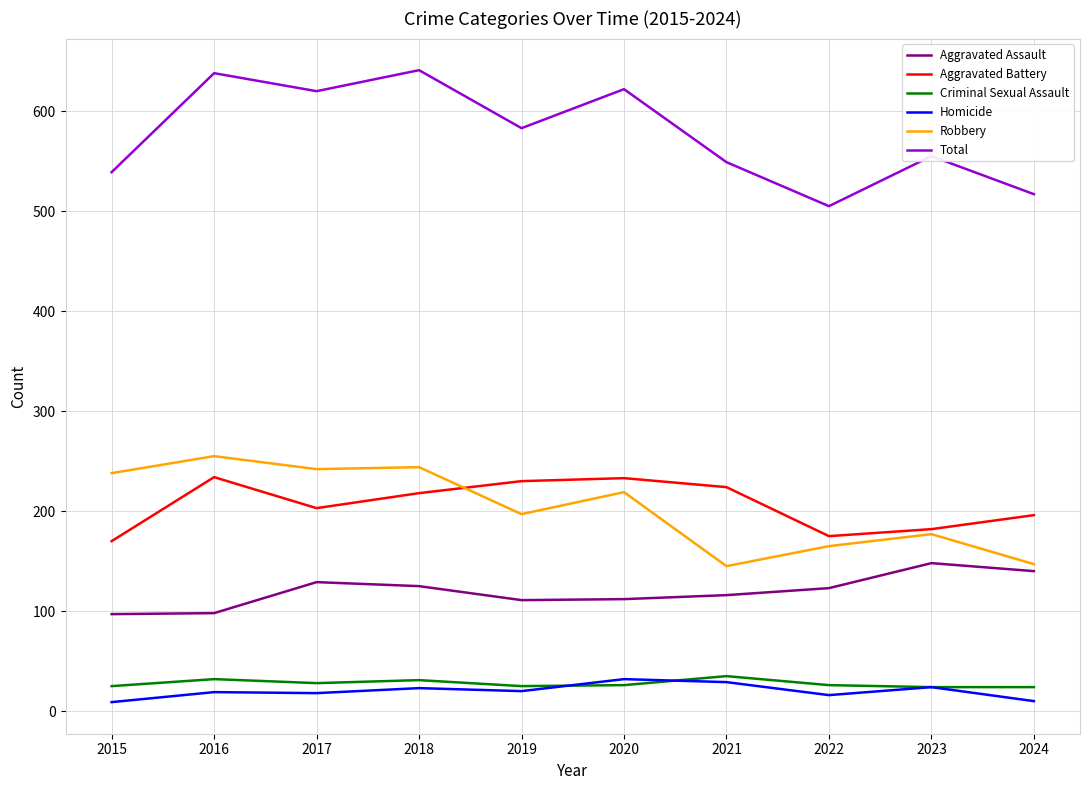

At which category does Total reach its first local valley?

2017